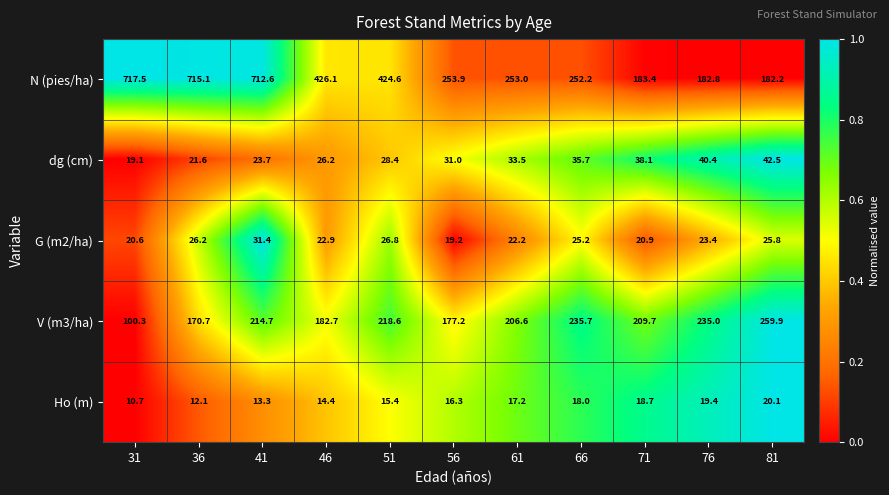

Which category has the lowest value in the G (m2/ha) series?

56